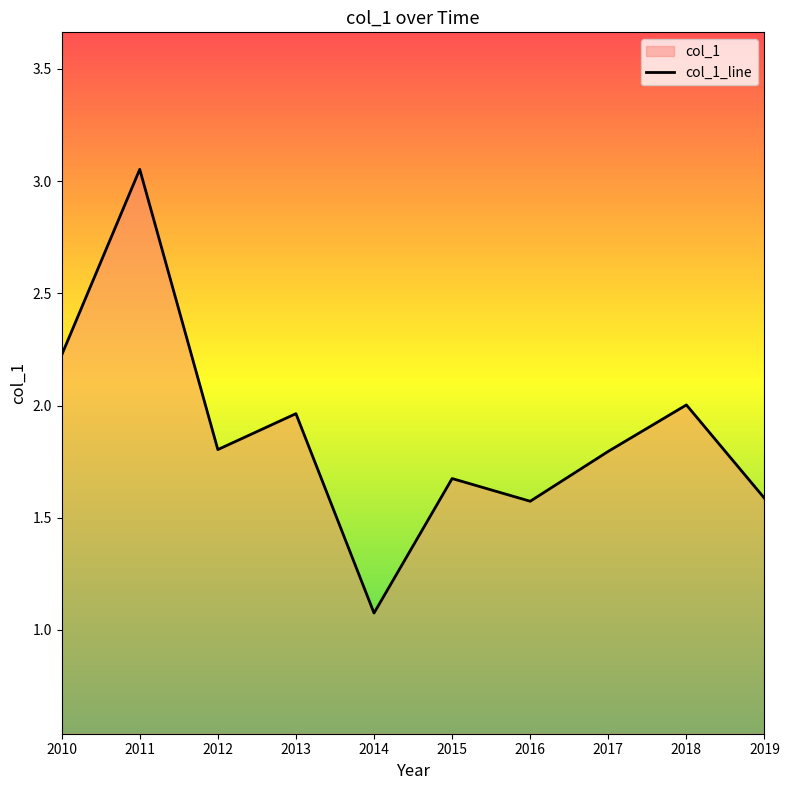

Count the number of categories in the chart.

10